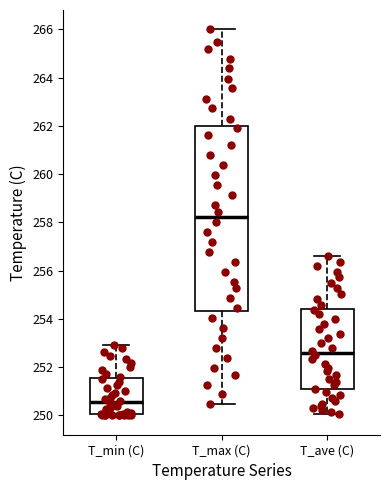

Where is the lower edge of the box for T_ave (C) on the y-axis? The values are not printed on the chart, so give them approximately, as read against the axis.

251.0